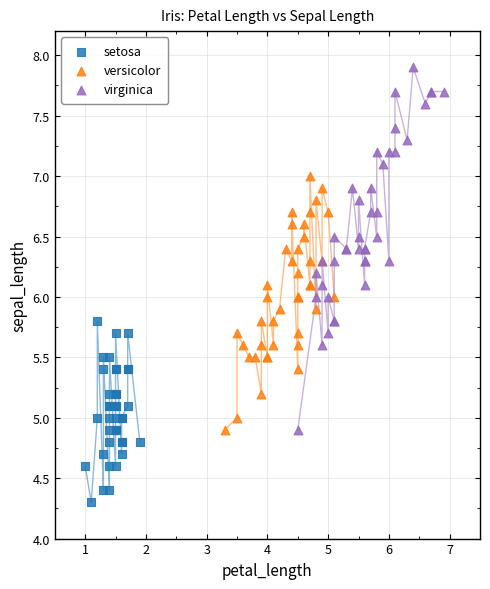

What are all the series names shown in the legend?

setosa, versicolor, virginica